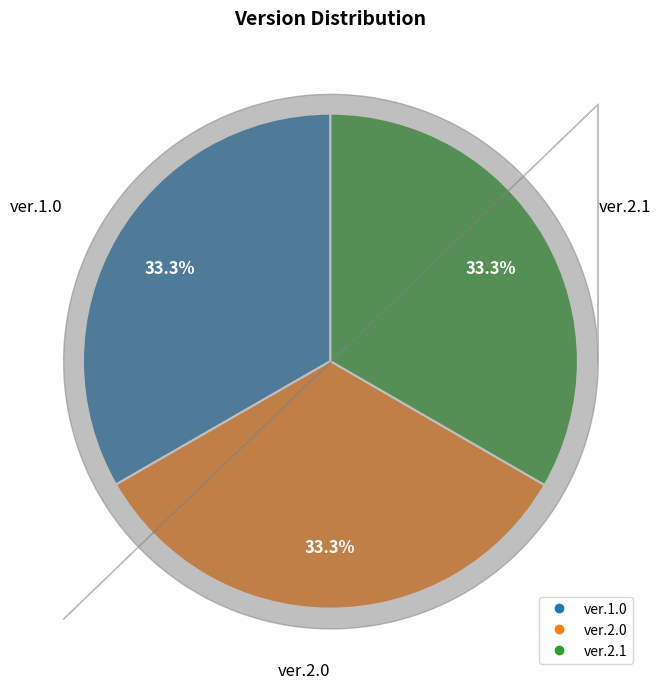

Is the sum of ver.2.0 and ver.2.1 greater than half?

Yes